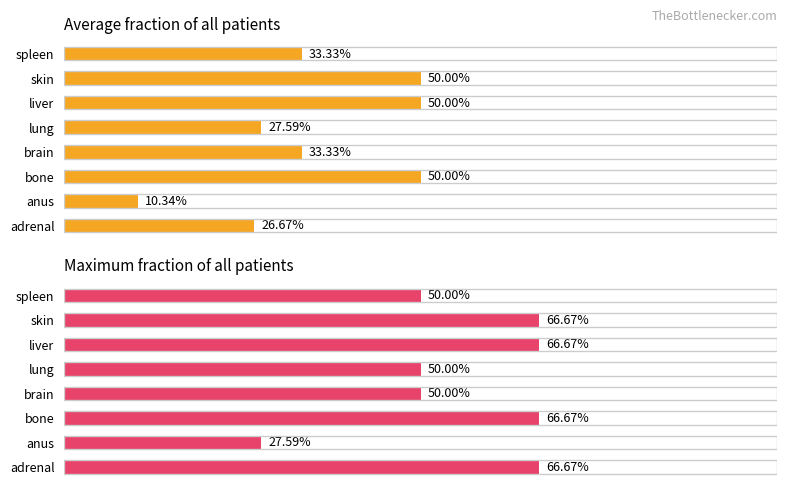

What is the sum of all Max fraction of all patients values?

4.4